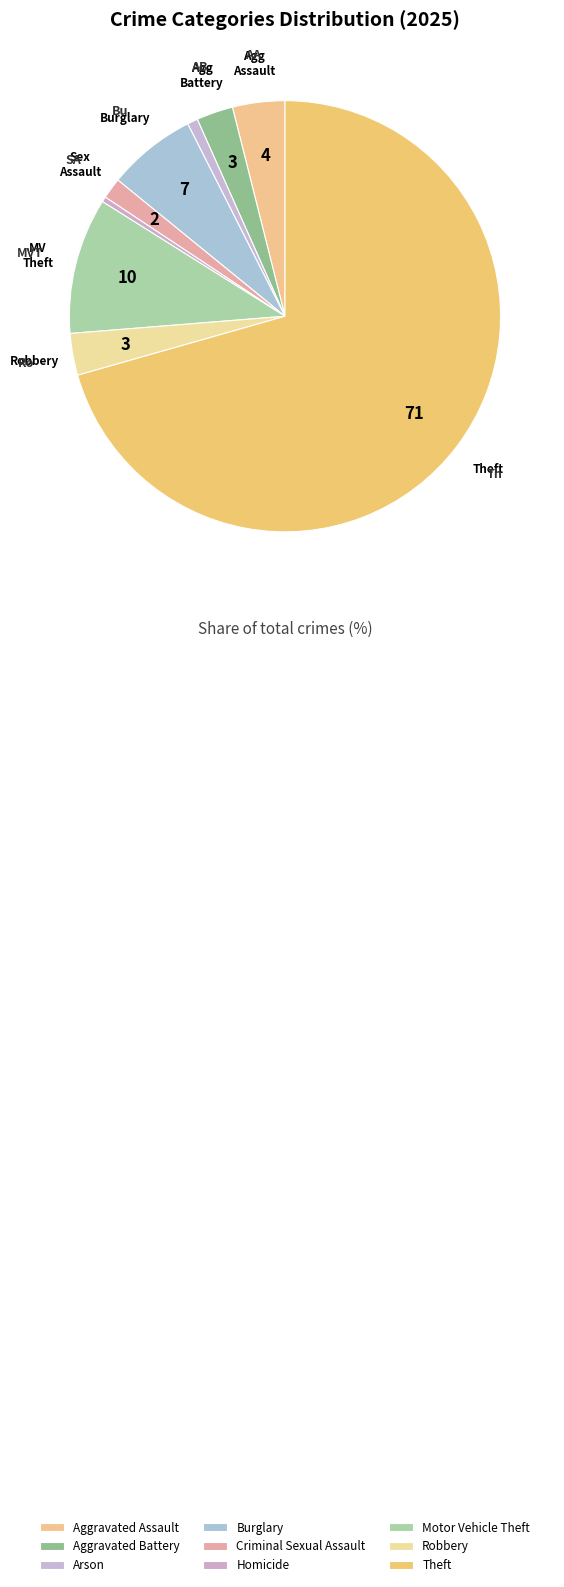

The Motor Vehicle Theft slice represents 1% of the pie. True or false?

False